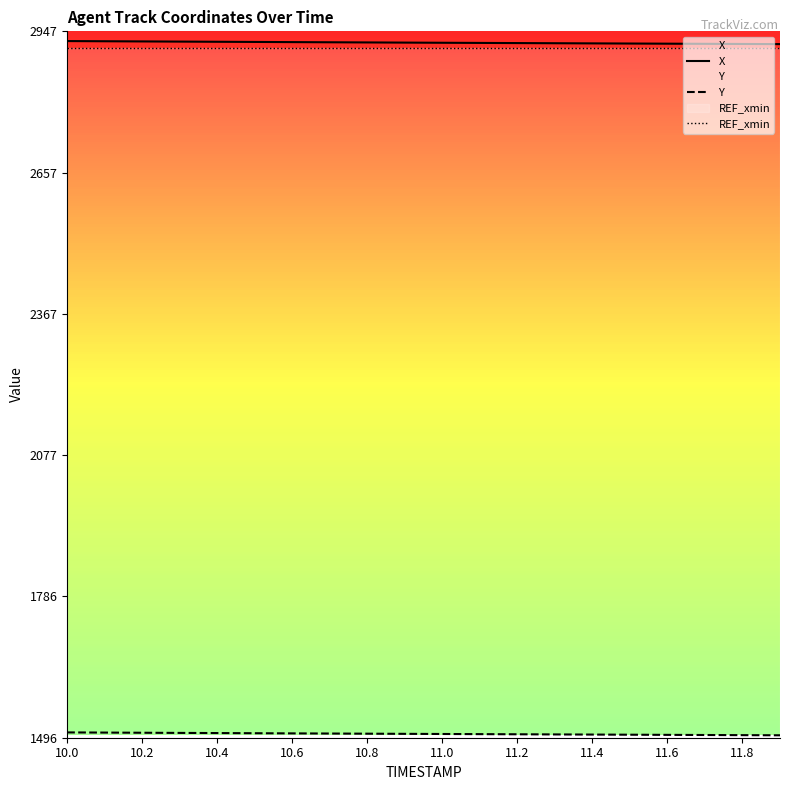

Which series has the largest total across all categories?

X